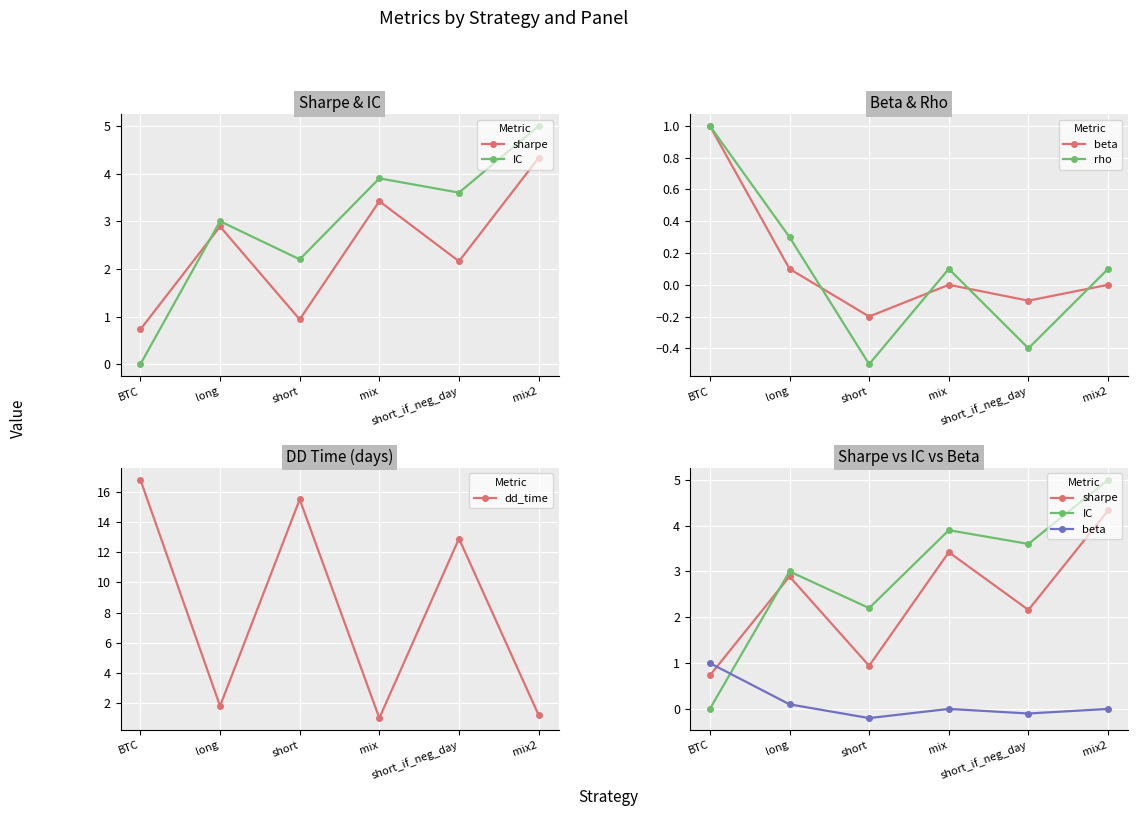

How many lines are shown in the chart?

5